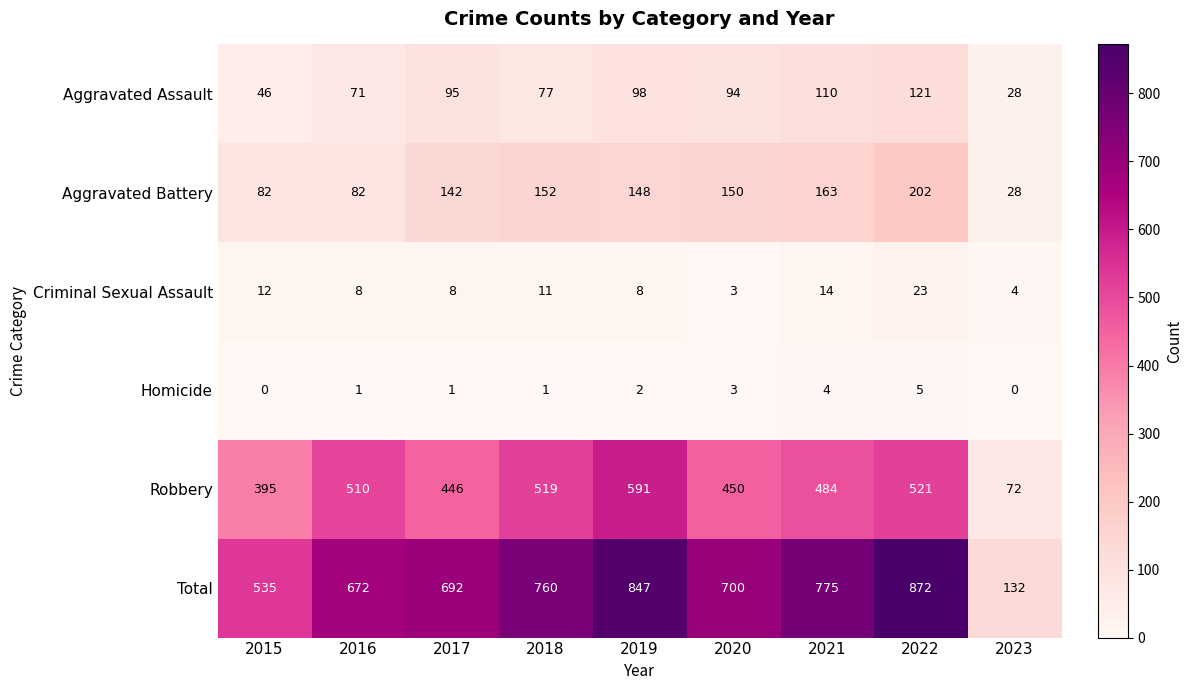

At which label does Total reach its peak?

2022